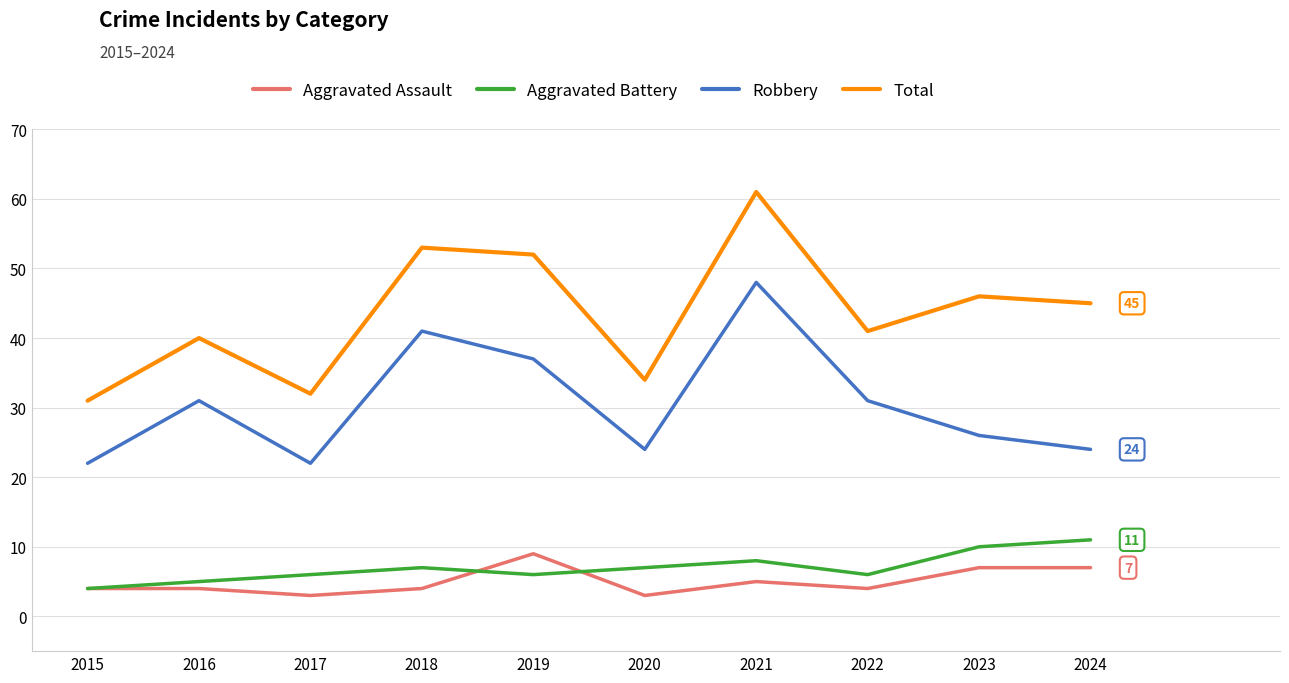

What is the difference between the highest and lowest values at 2024?

38